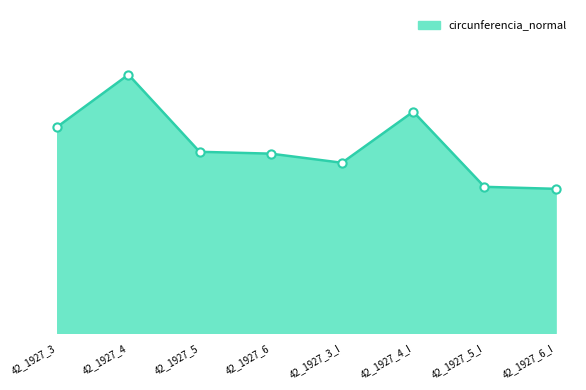

What is the change in value from 42_1927_5 to 42_1927_5_I?

-11.0